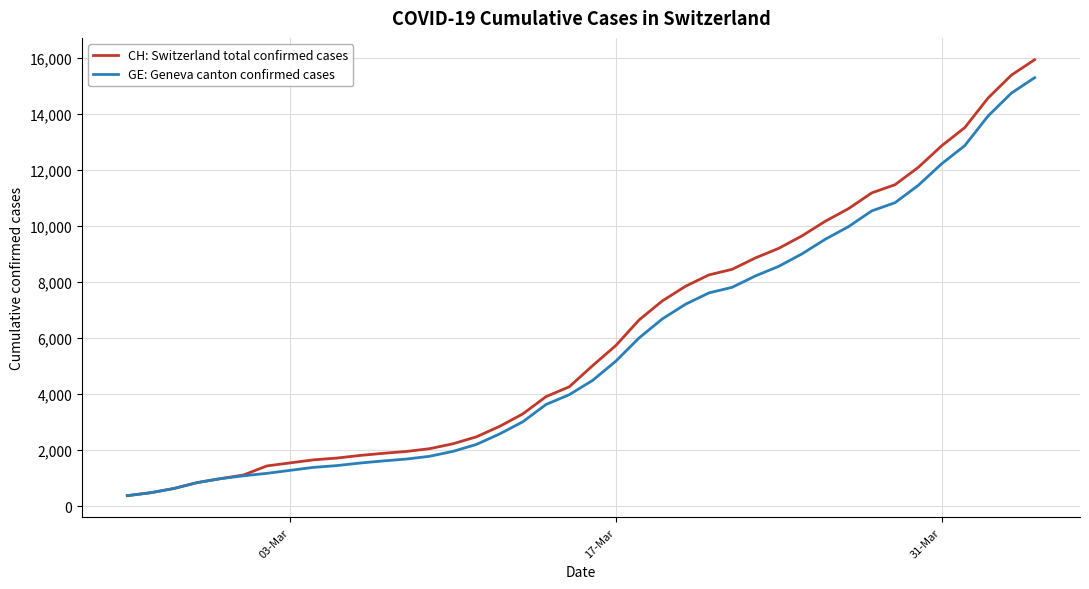

What is the minimum value for GE: Geneva canton confirmed cases?

375